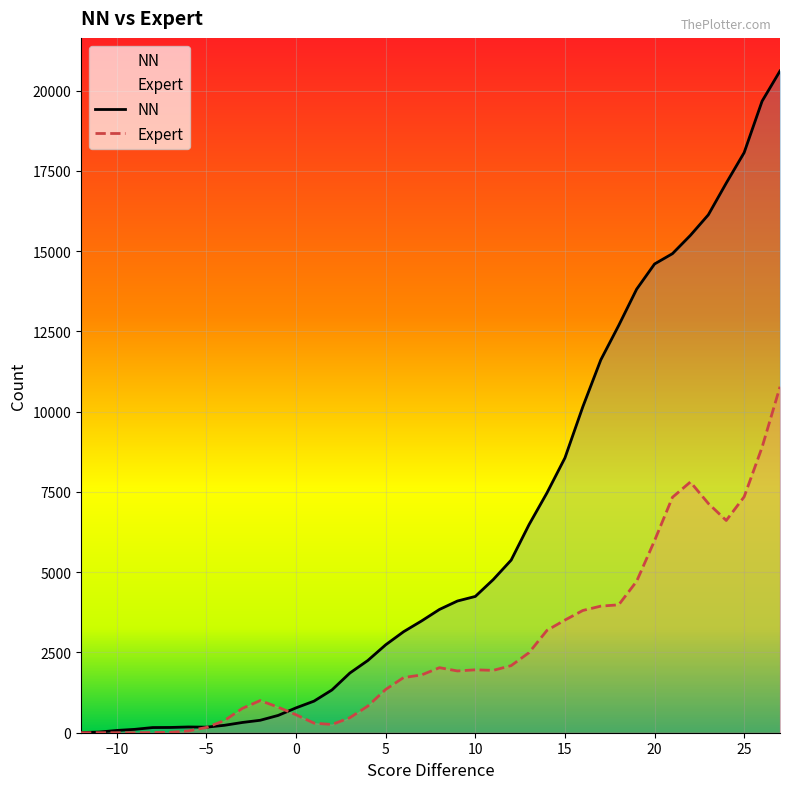

Which has a higher value, 12 or 15?

15